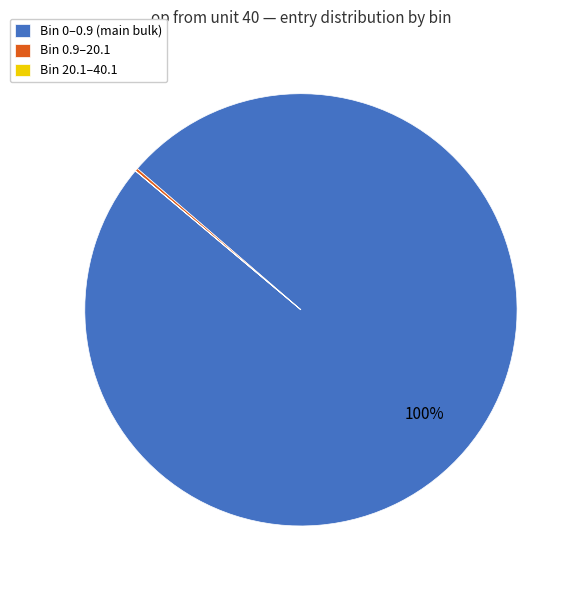

To the nearest percent, what is the average slice percentage?

33%